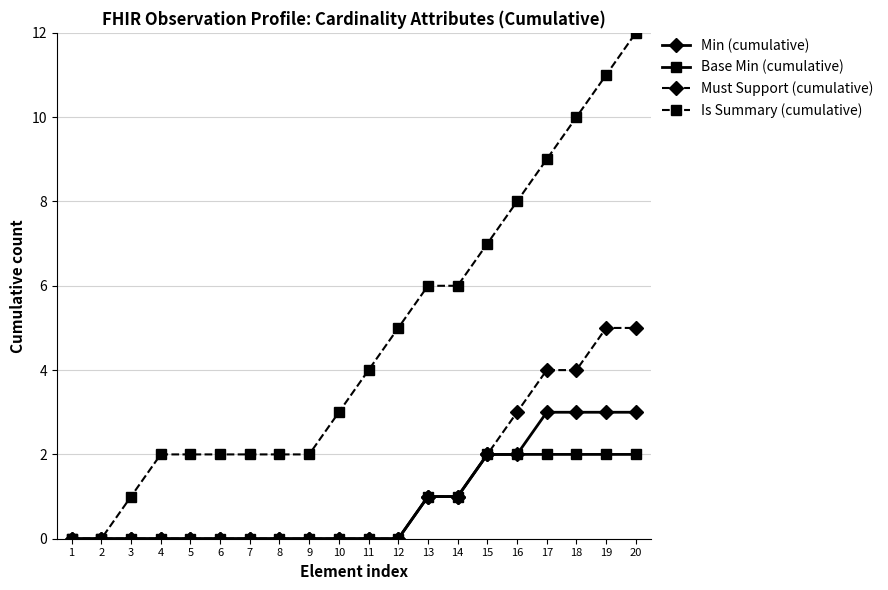

What is the value of the Is Summary (cumulative) point at the 15th from the left?

7